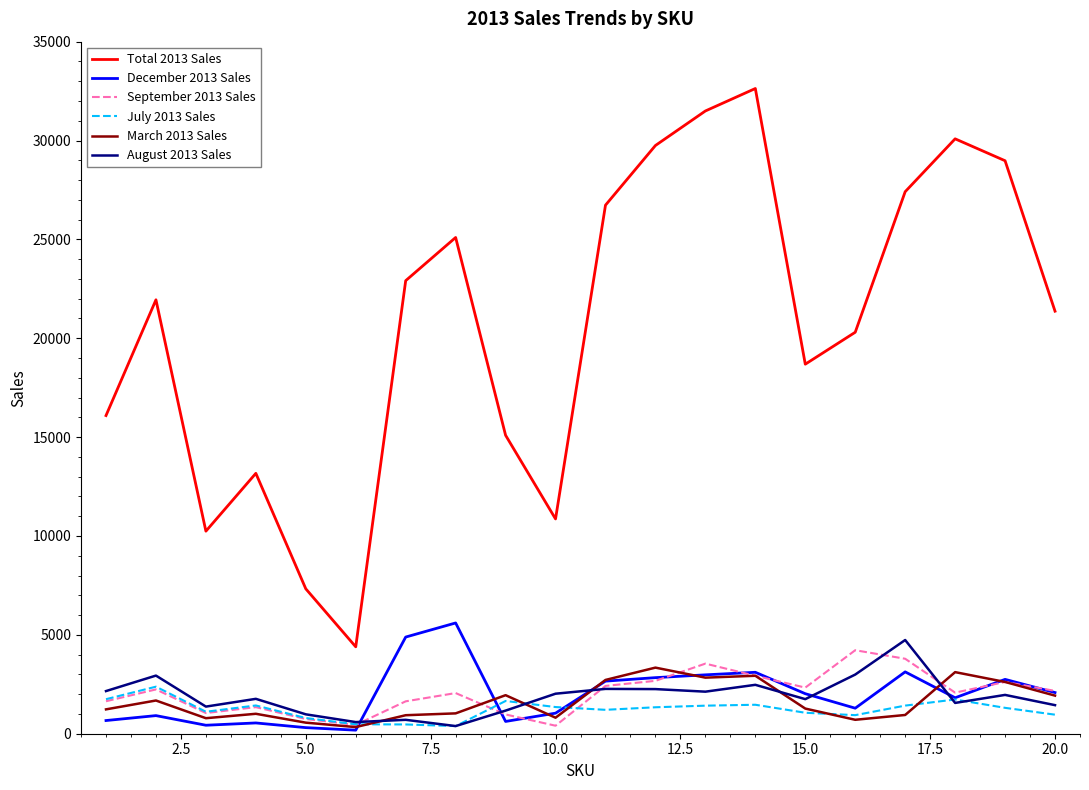

Which series has the largest range (max minus min)?

Total 2013 Sales